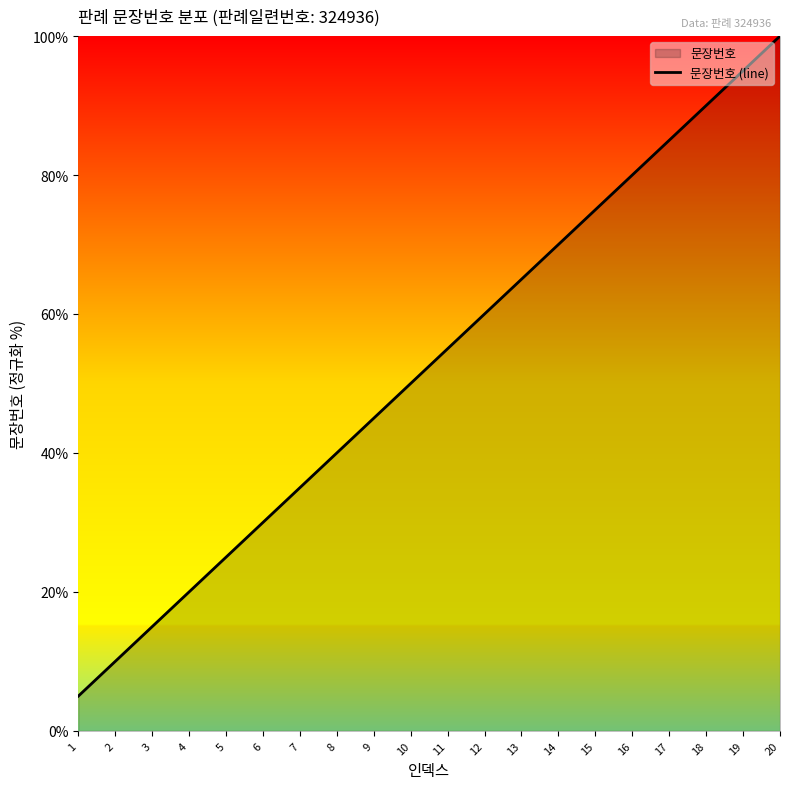

What is the sum of the values at 18 and 1?

95.0